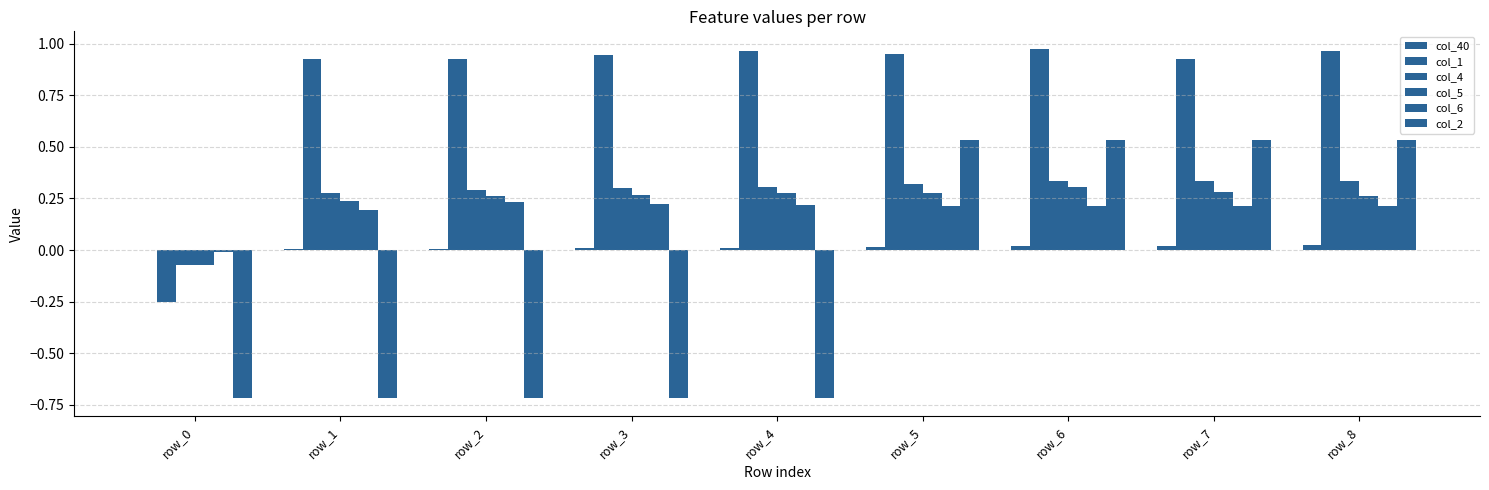

How many categories are shown in the chart?

9